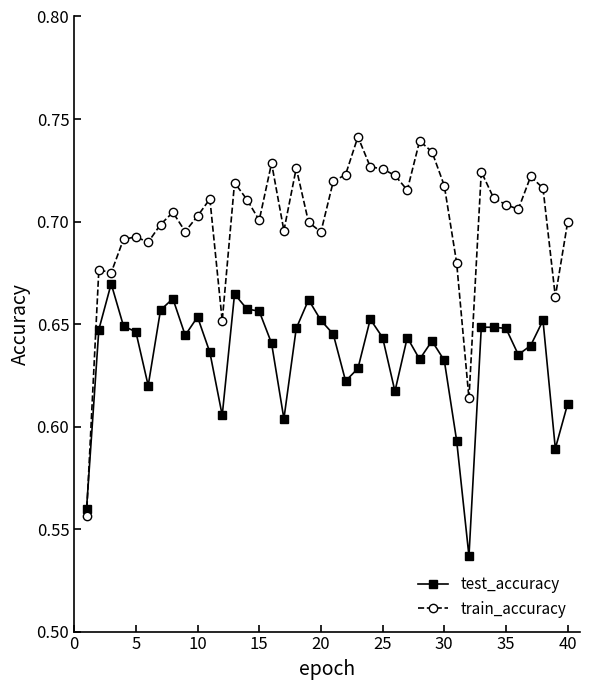

Rank the series by their average value, from highest to lowest.

train_accuracy, test_accuracy